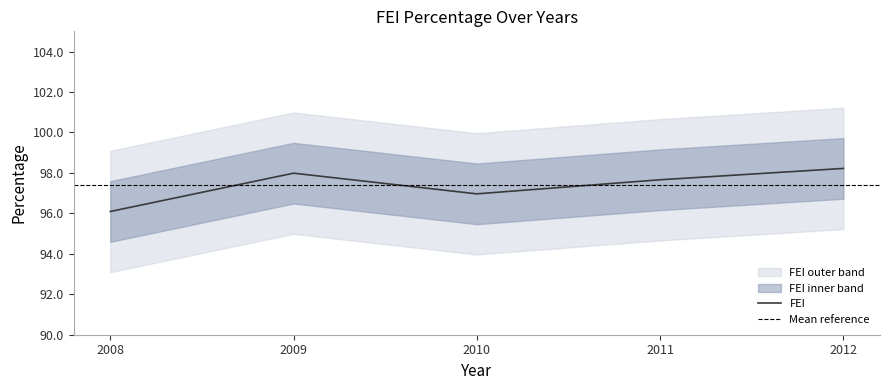

What is the minimum value for FEI?

96.1